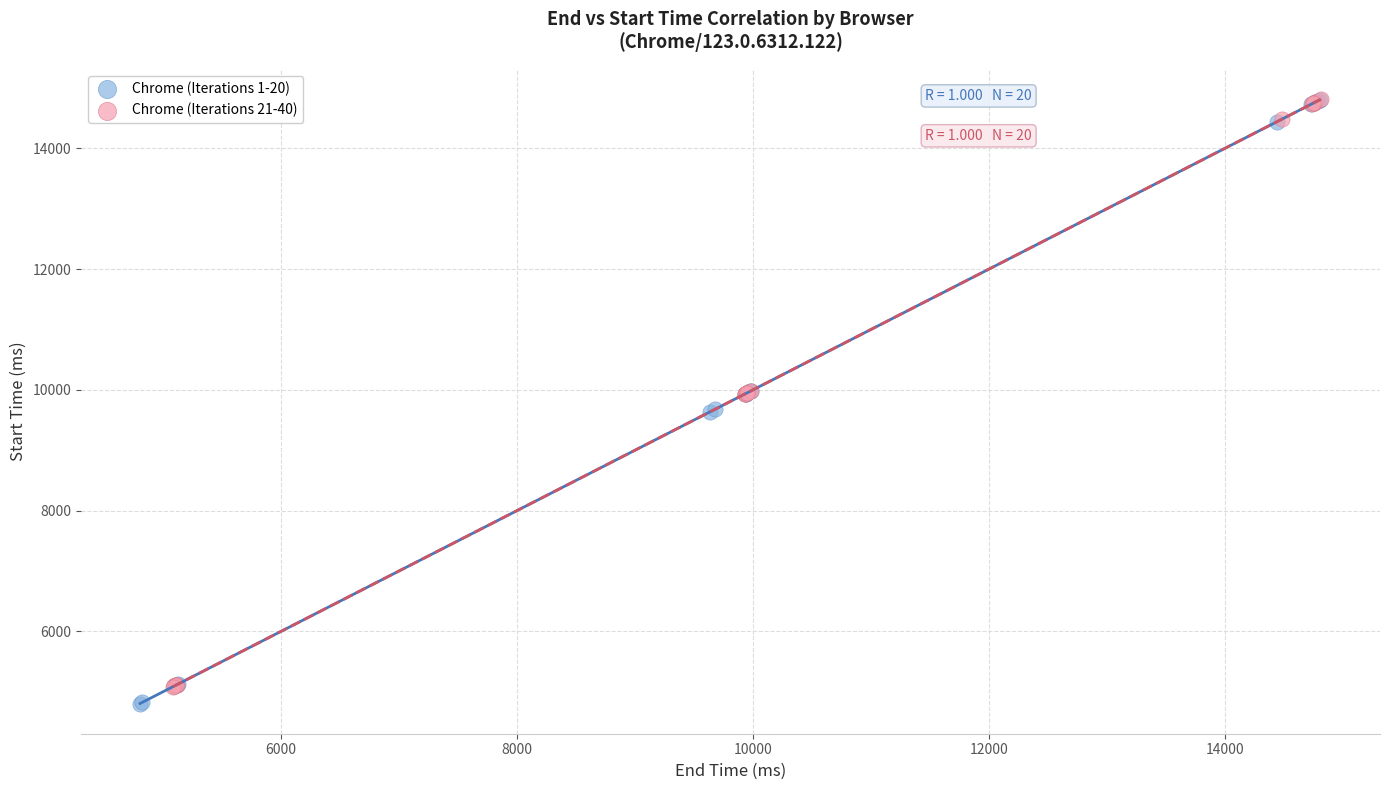

Which series reaches the minimum Y coordinate?

Chrome (Iterations 1-20)